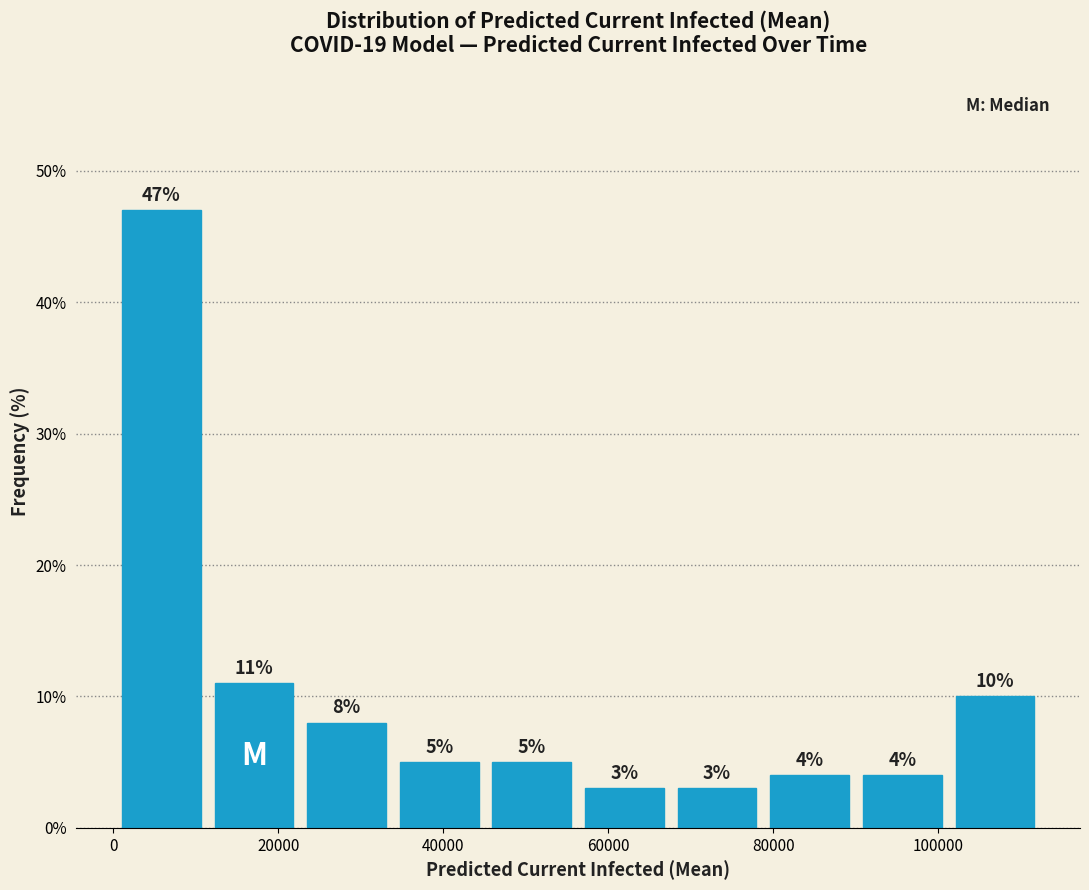

Reading left to right, transcribe this chart: for each bar, give the range it covers on the x-axis and its height. The bar edges are not printed on the chart, so give them approximately, as read against the axis.

0 to 12000: 47
12000 to 22000: 11
22000 to 34000: 8
34000 to 46000: 5
46000 to 56000: 5
56000 to 68000: 3
68000 to 78000: 3
78000 to 90000: 4
90000 to 102000: 4
102000 to 112000: 10